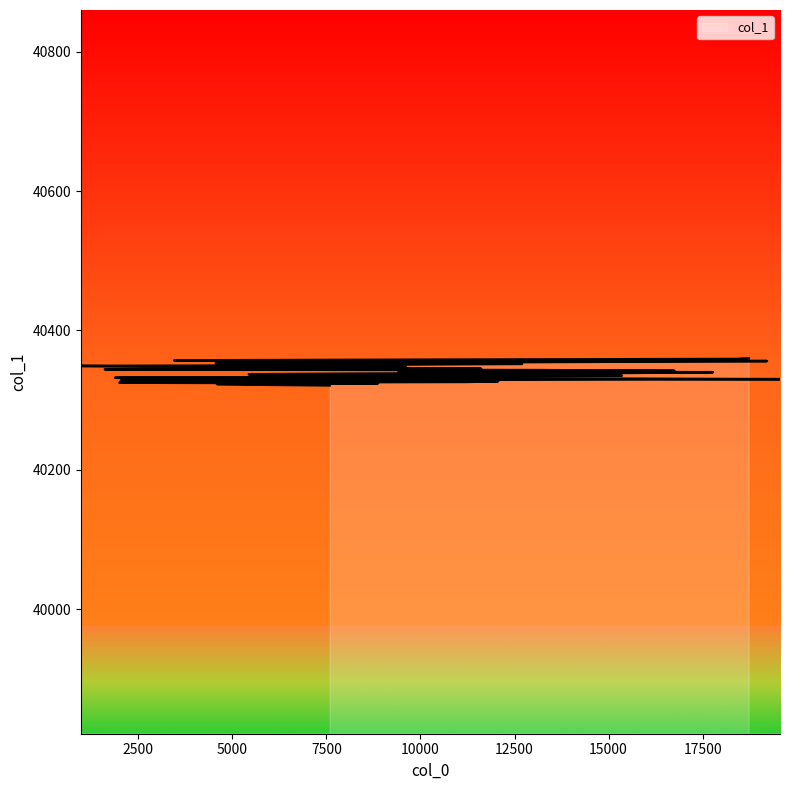

What is the greatest value displayed?

40360